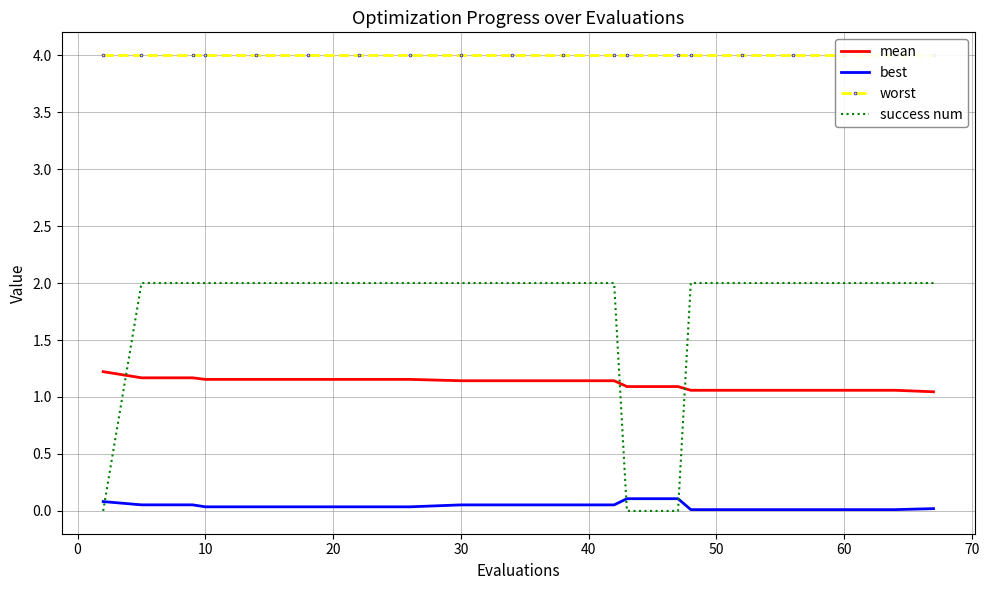

What is the maximum value for success num?

2.0